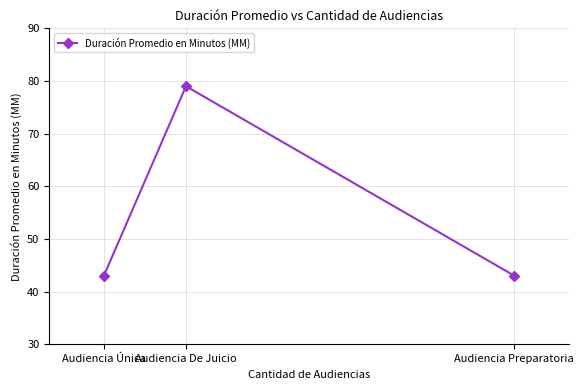

Is it true that the value at Audiencia Única is 43?

True